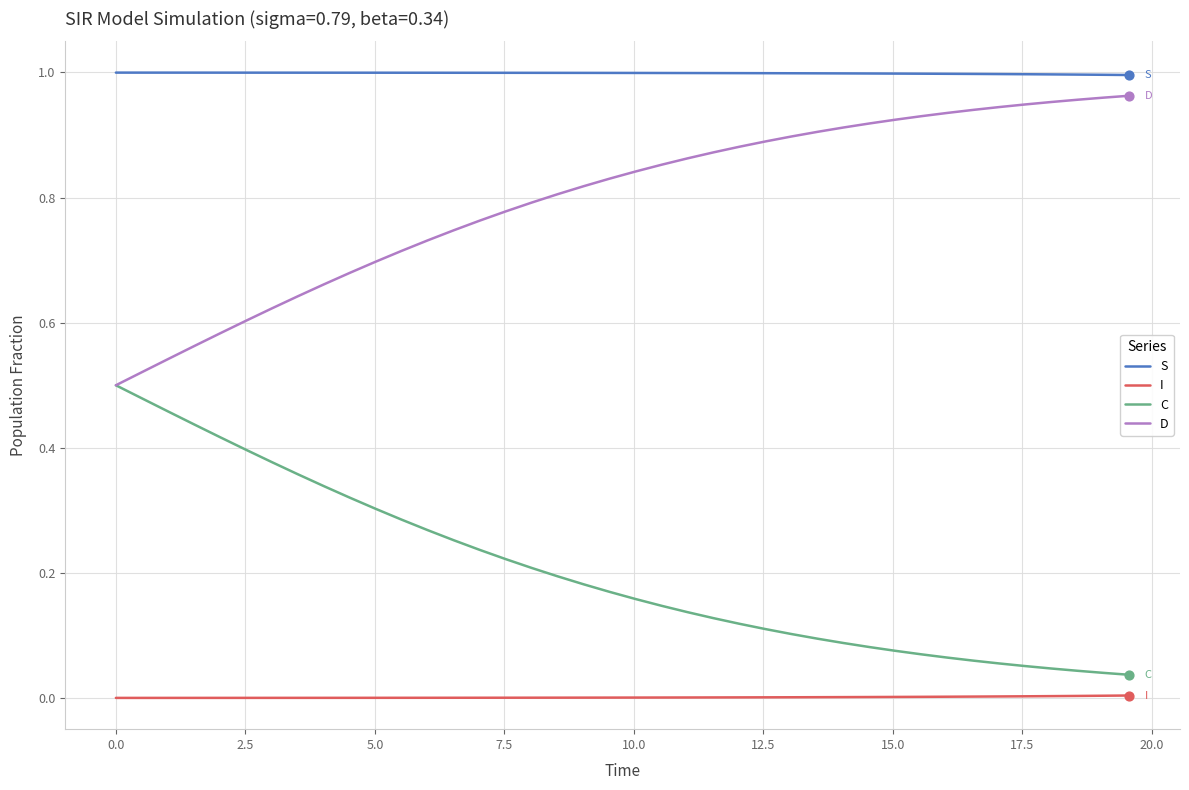

Which series has the largest total across all categories?

S